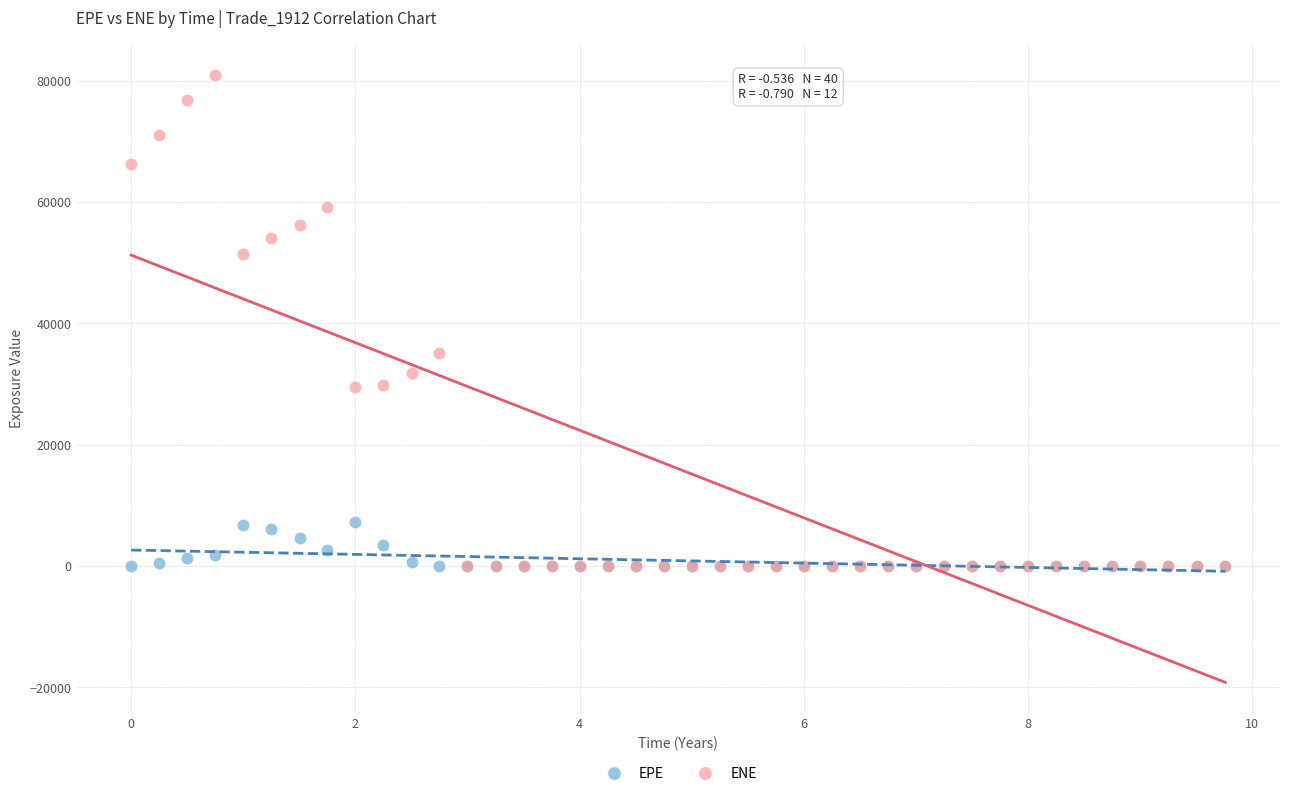

Which series contains the highest Y value?

ENE